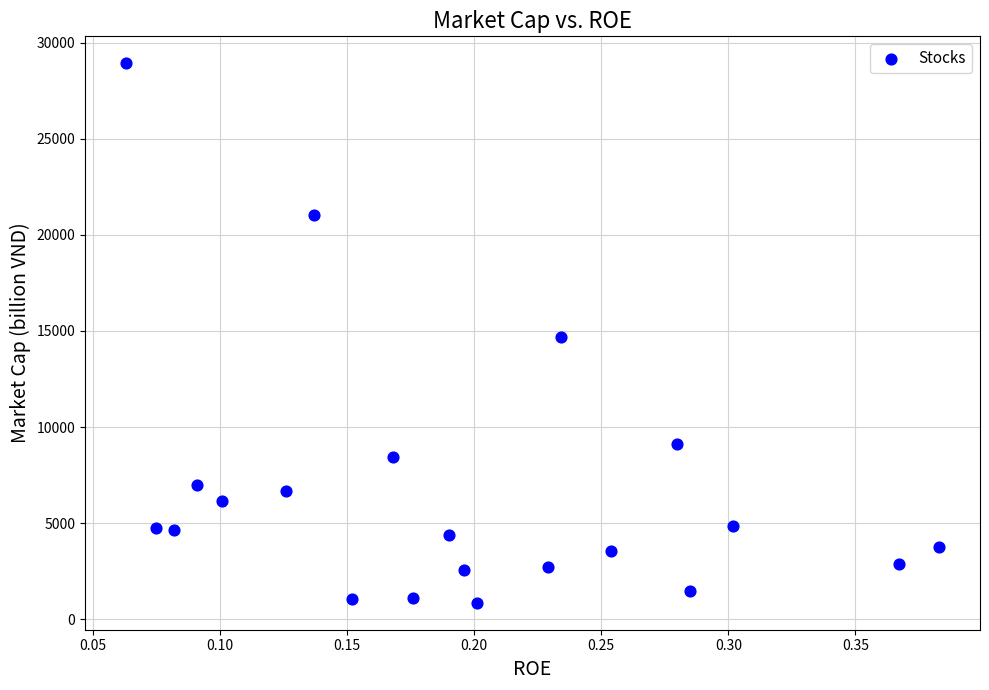

How many points are shown in the scatter plot?

21